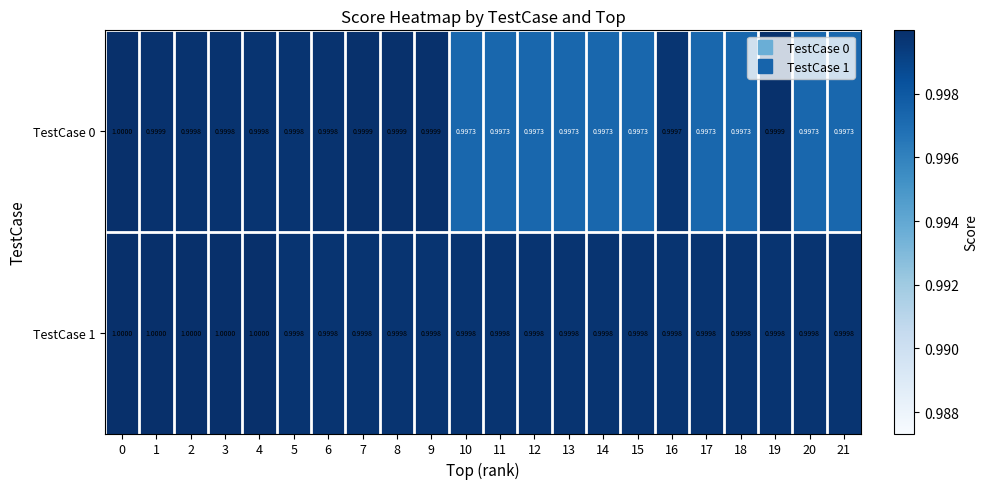

Which series has the largest total across all categories?

TestCase 1